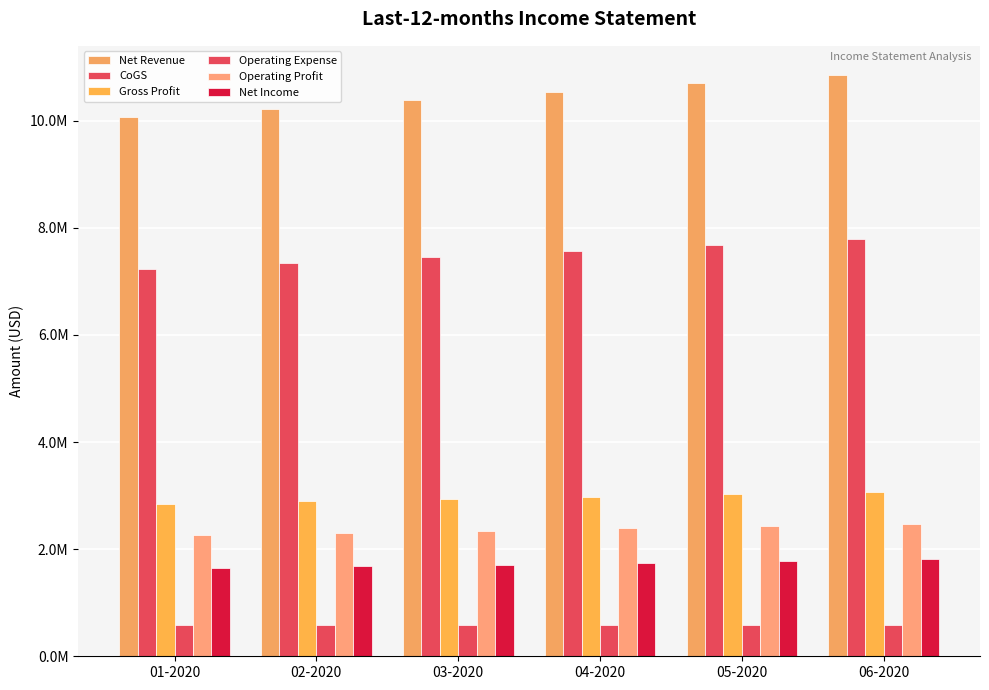

What is the label of the 6th bar from the right?

01-2020